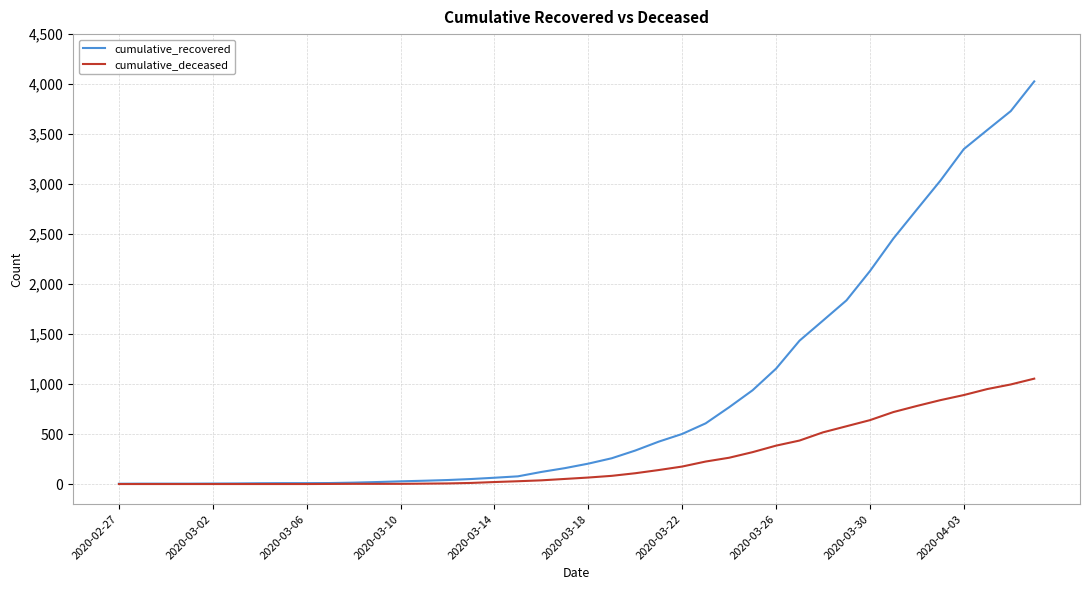

What is the maximum value shown in the chart?

4027